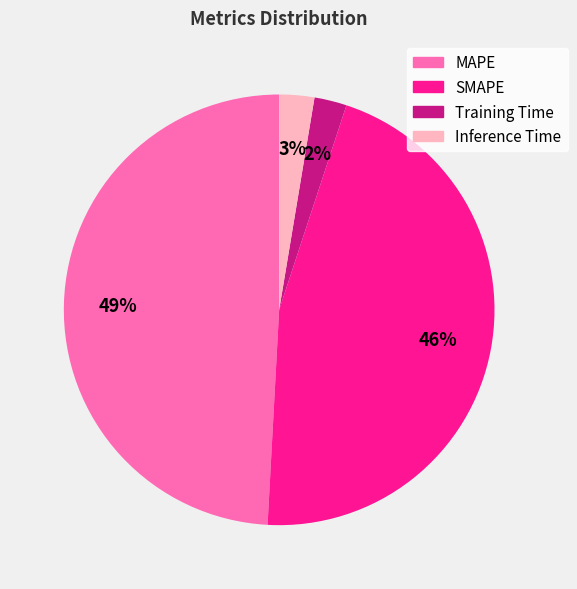

Which category has the biggest portion of the pie?

MAPE